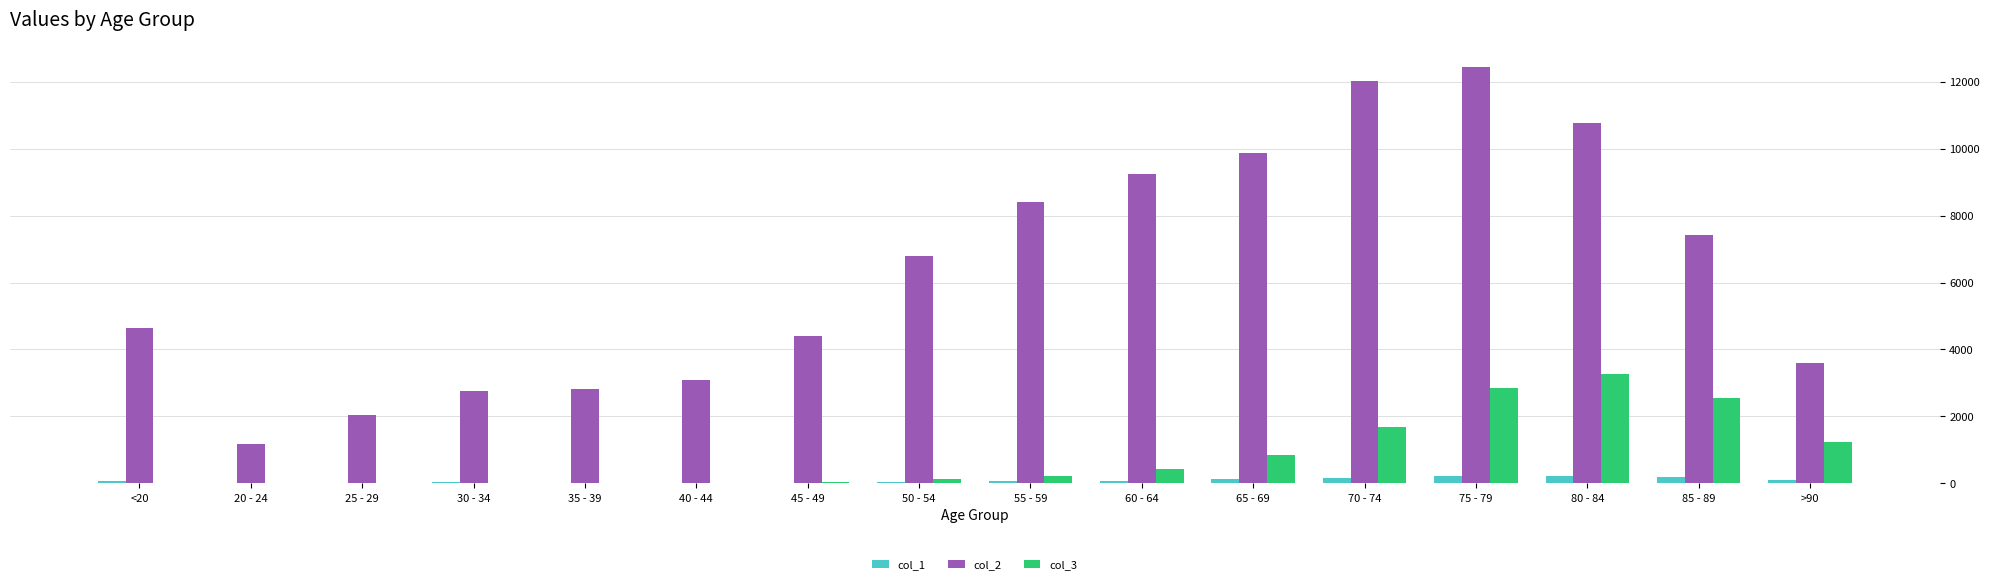

The value of col_3 at 65 - 69 is 1284. True or false?

False